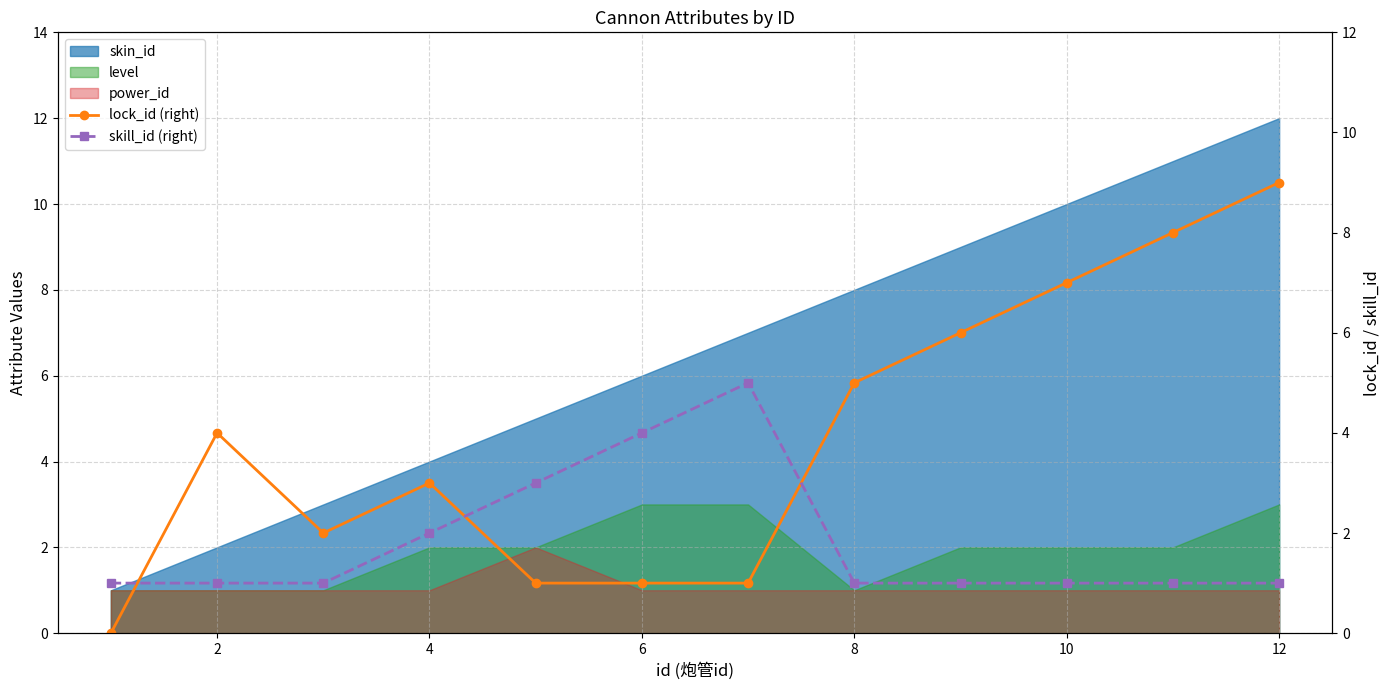

Is it true that lock_id (right) equals 3 at 10?

False